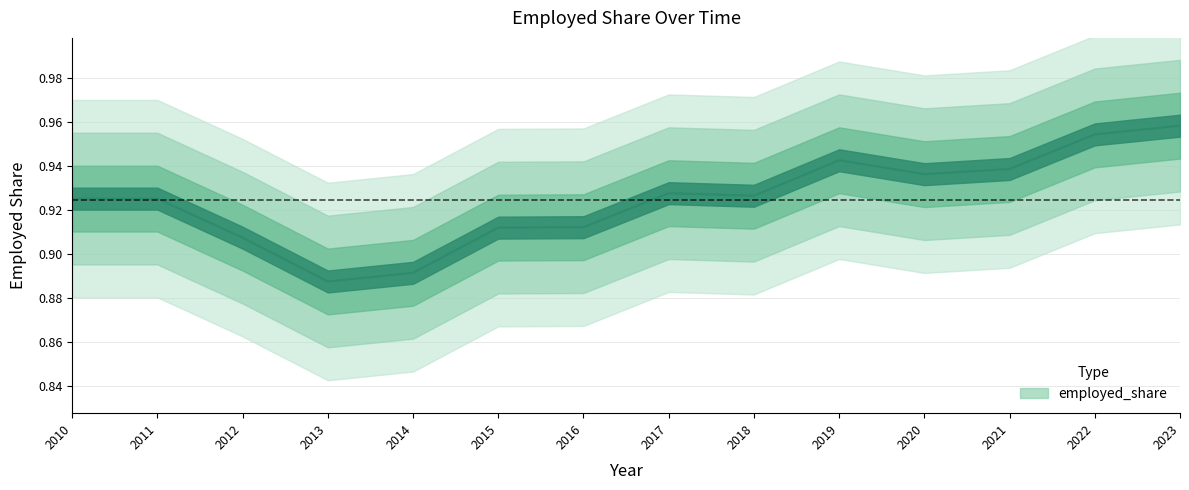

Which category has the highest value across all series?

2023